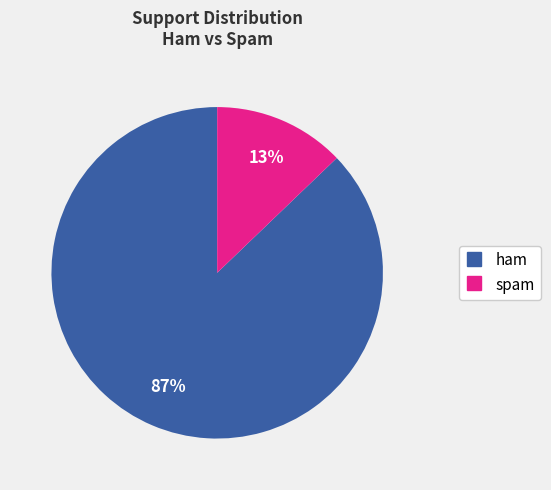

Which category accounts for the majority?

ham